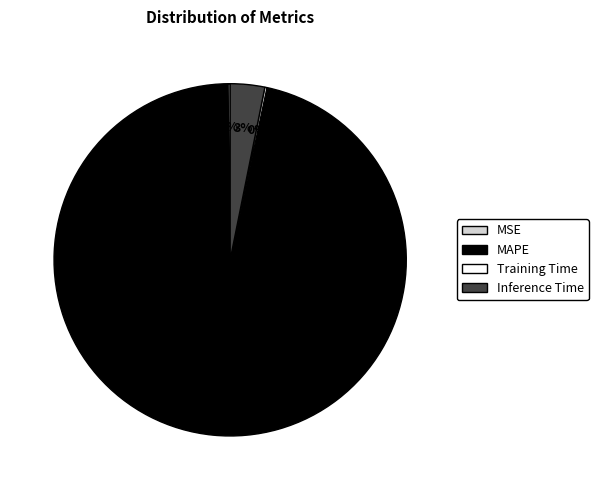

To the nearest percent, what is the average slice percentage?

25%